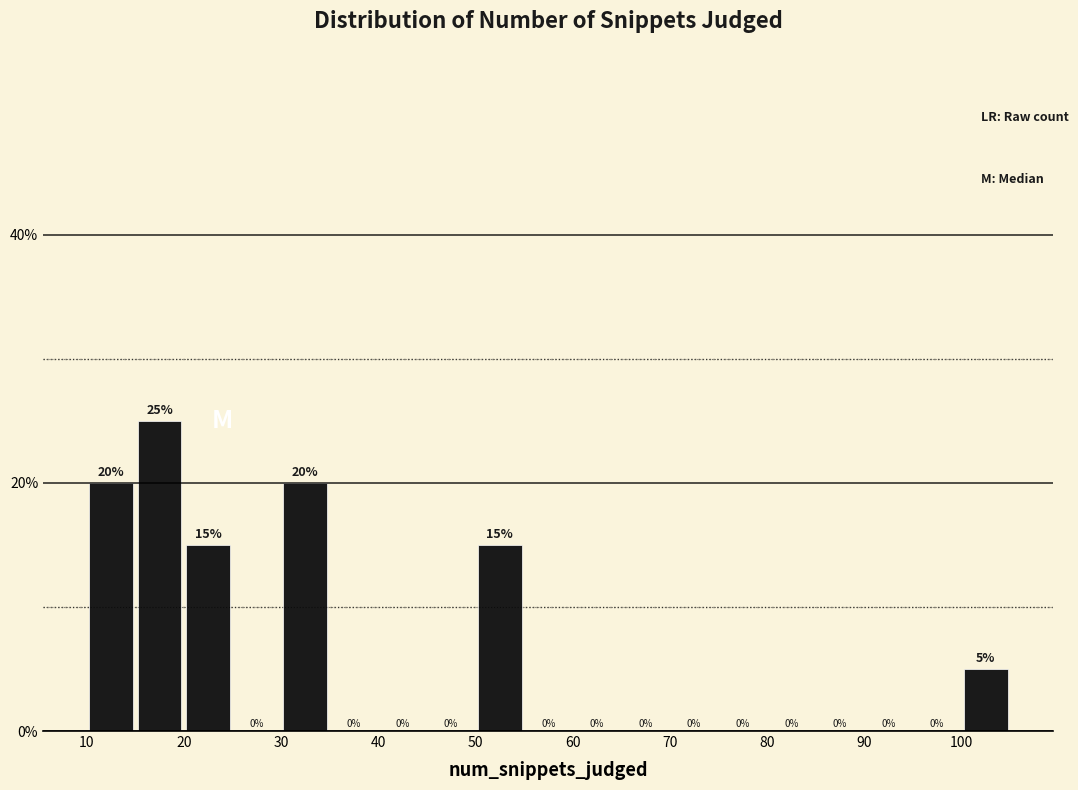

What is the height of the bar covering 50 to 55 on the x-axis?

15